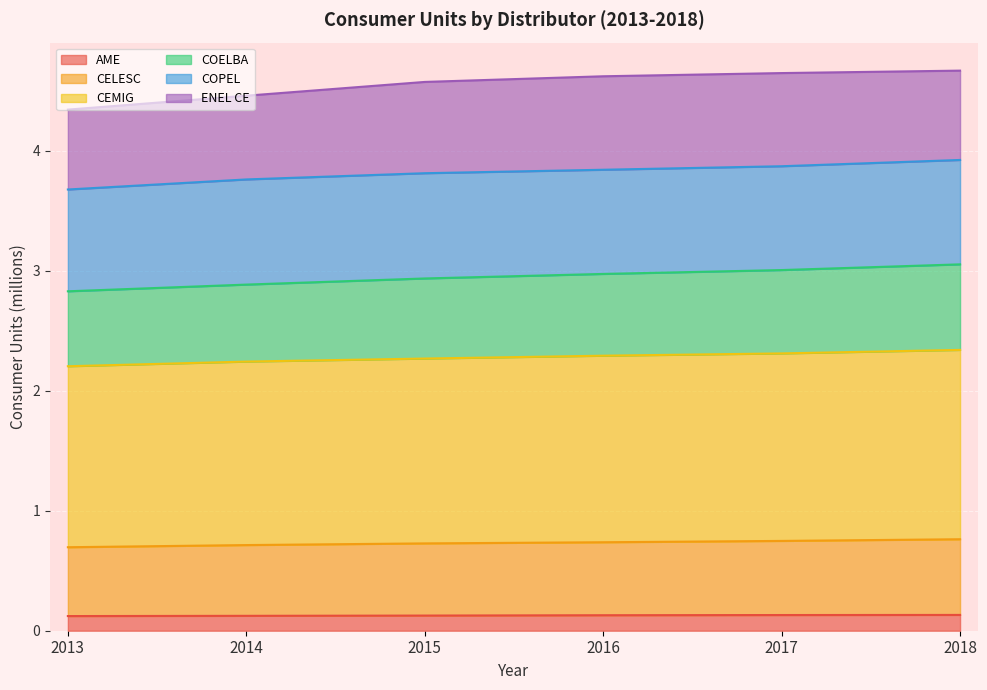

The AME series shows 0.1 at 2016. True or false?

True